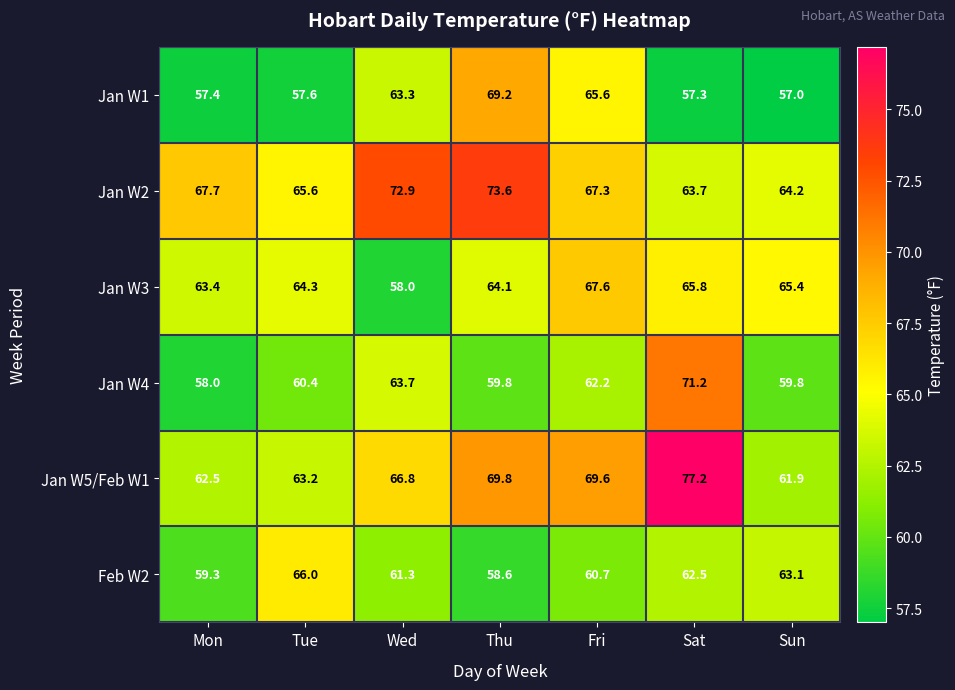

Read the Jan W3 value at Sat.

65.8